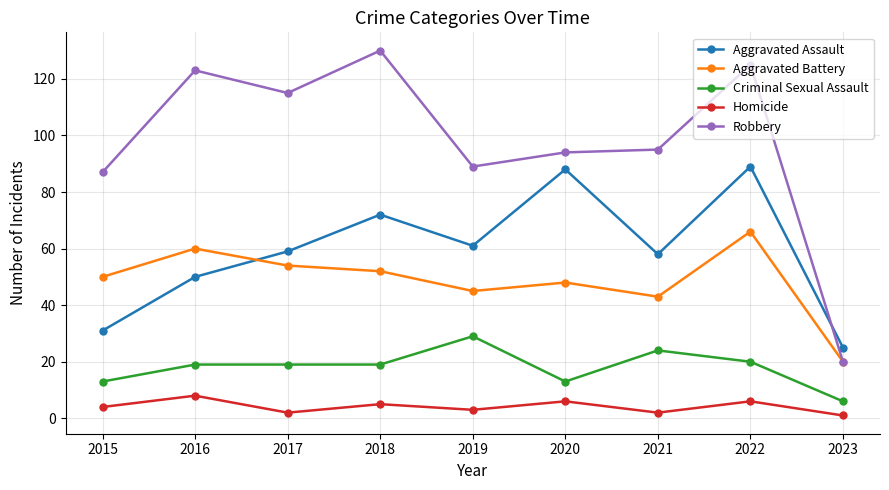

What is the average value of the Homicide series?

4